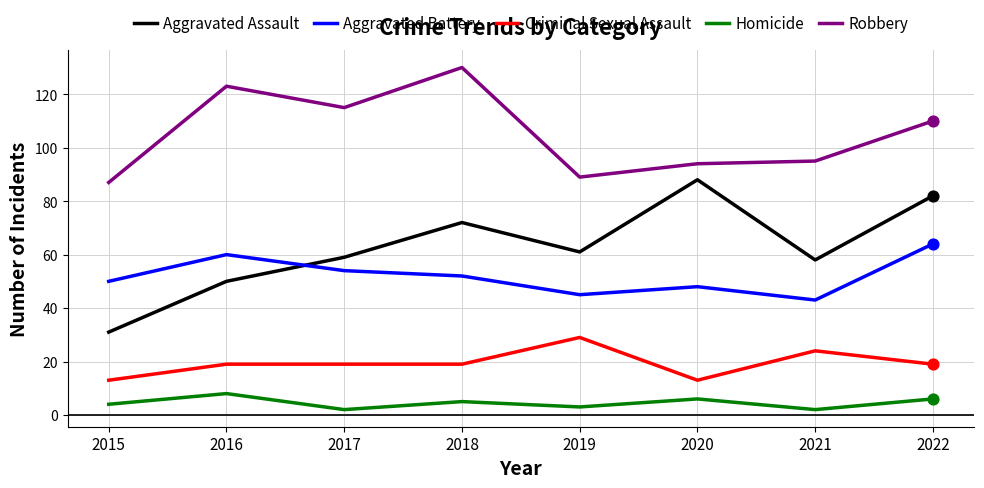

Is the value of Aggravated Battery at 2015 greater than the value of Robbery at 2020?

No